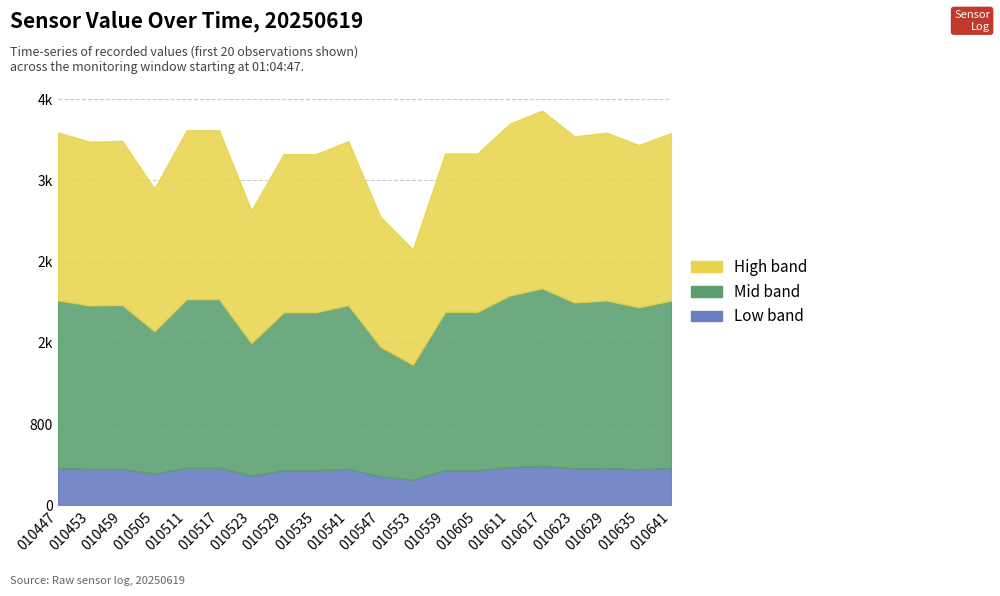

What is the average value?

3460.8